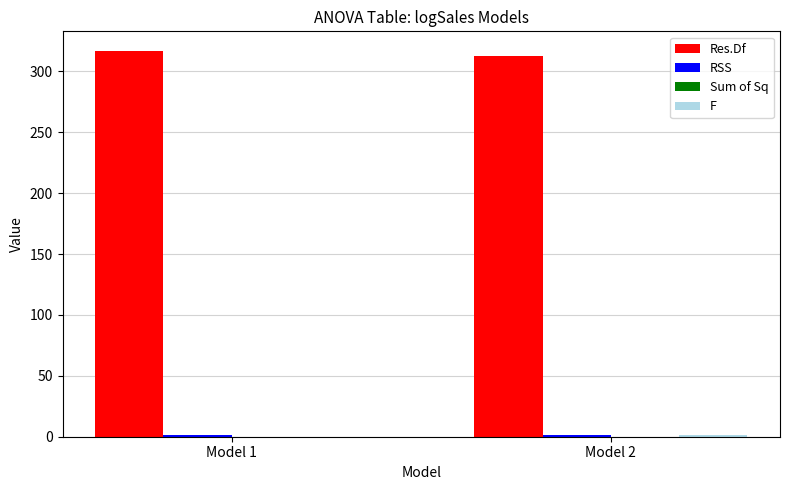

What is the maximum value shown in the chart?

317.0